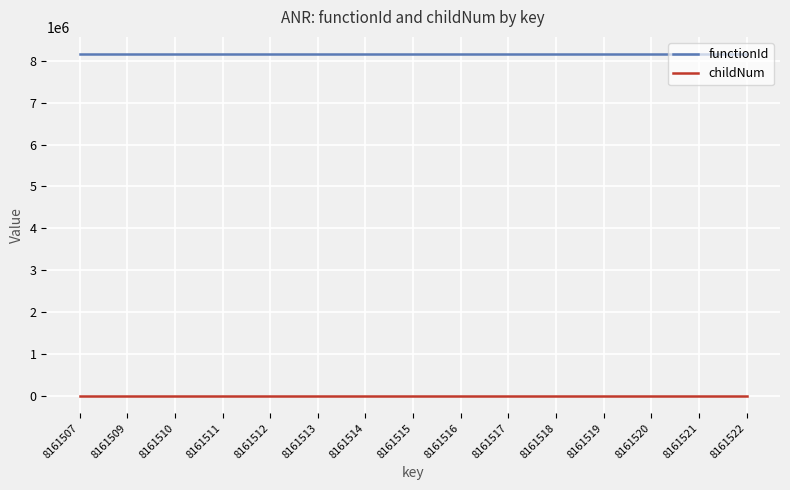

How many series are shown in this chart?

2